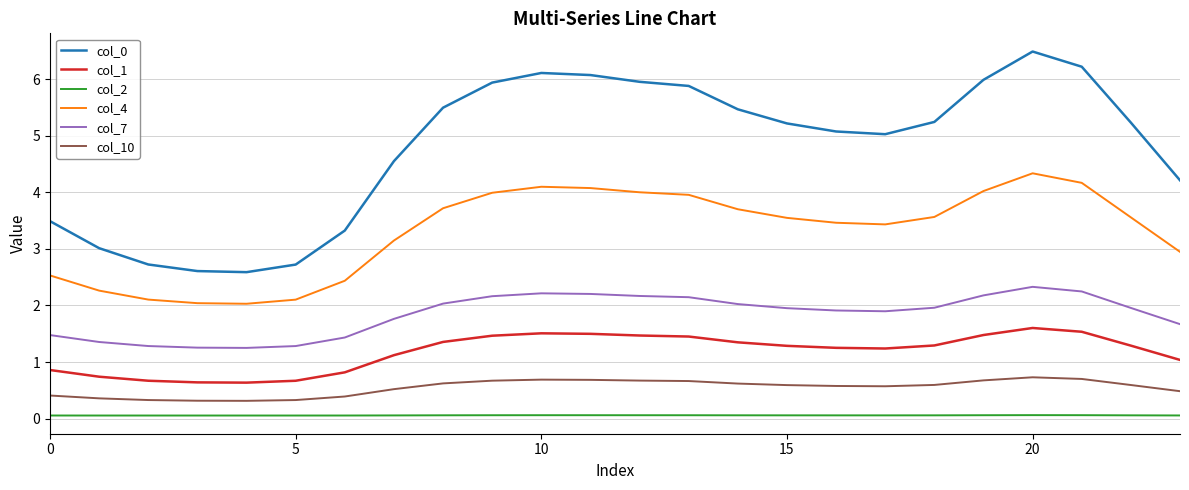

Which series has the widest spread of values?

col_0